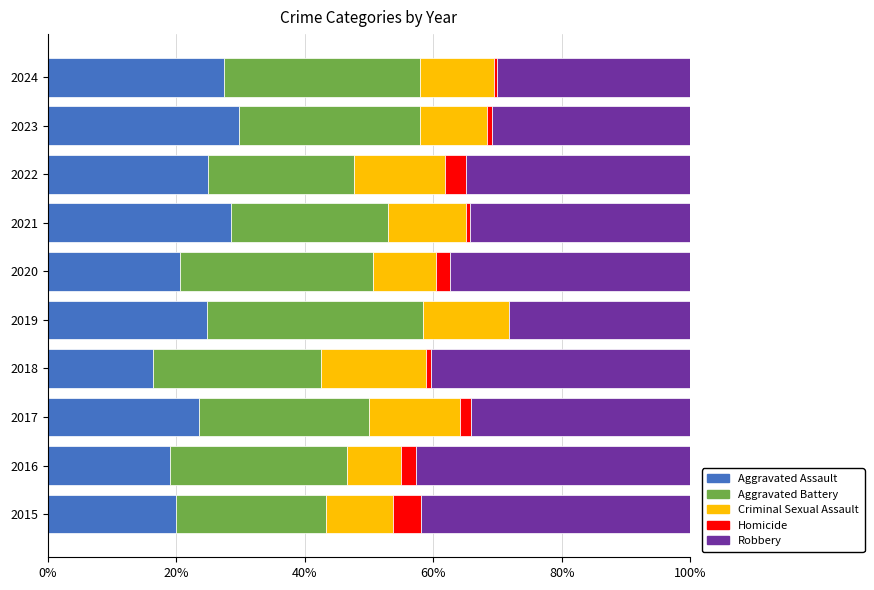

What is the total value across all series at 2019?

100.0